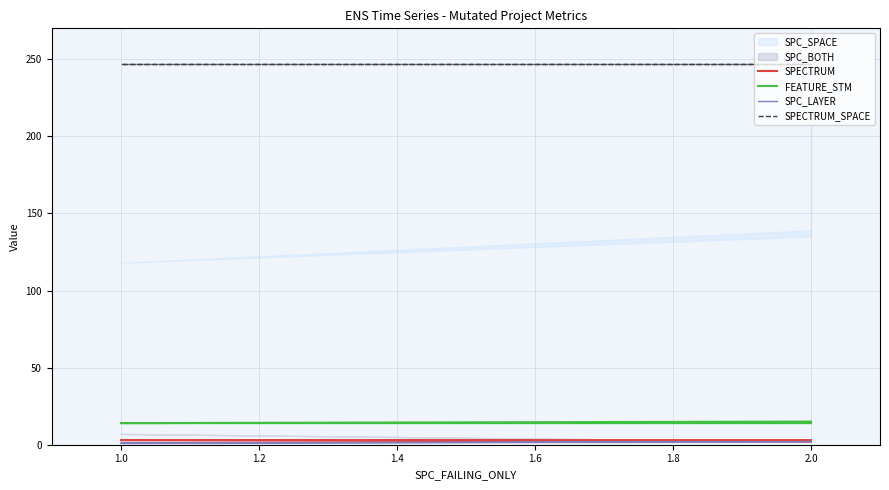

How many lines are shown in the chart?

4